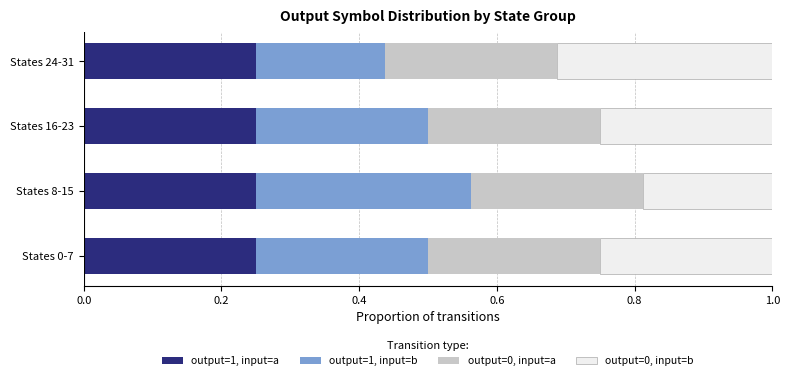

The output=1, input=a series shows 0.4 at States 0-7. True or false?

False